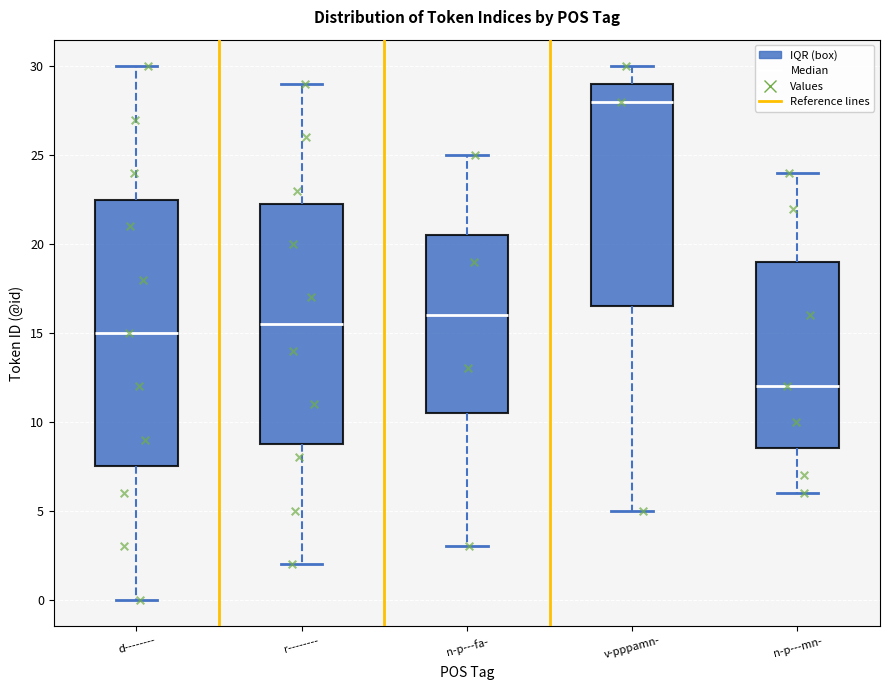

Comparing the boxes themselves (not the whiskers), which one is the tallest?

d--------